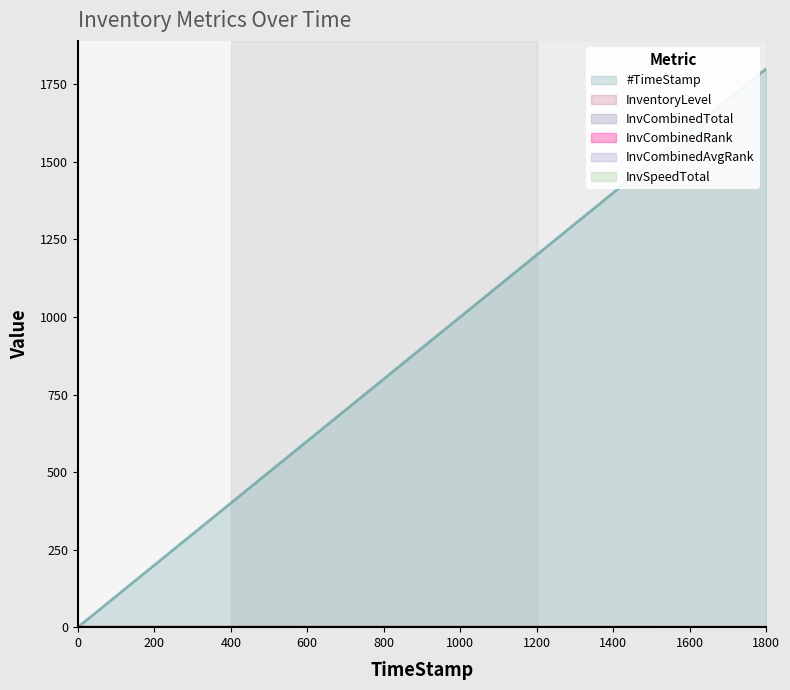

What position from the right is 1199.99?

2